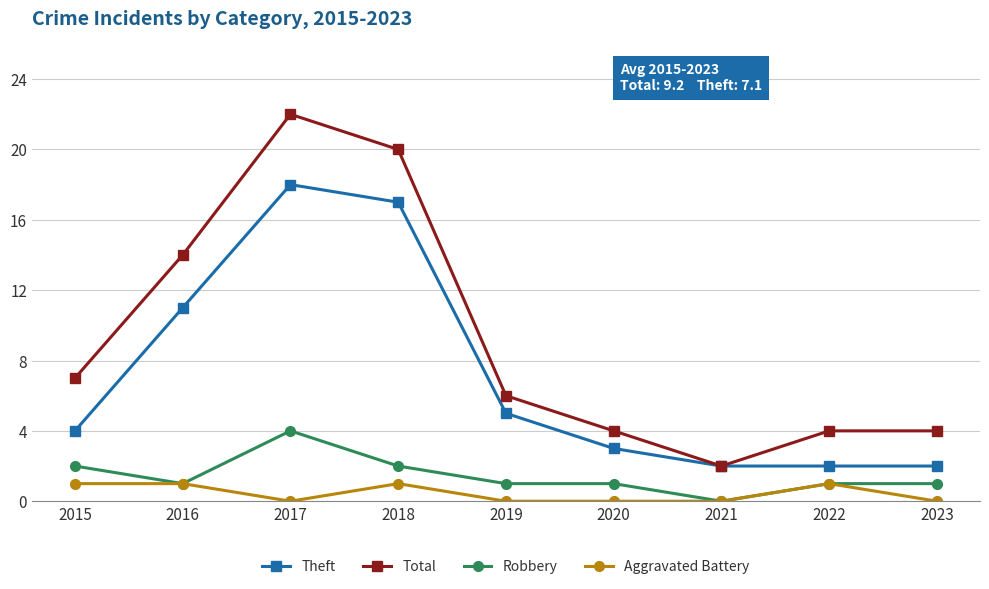

Where is the first local minimum for Total?

2021